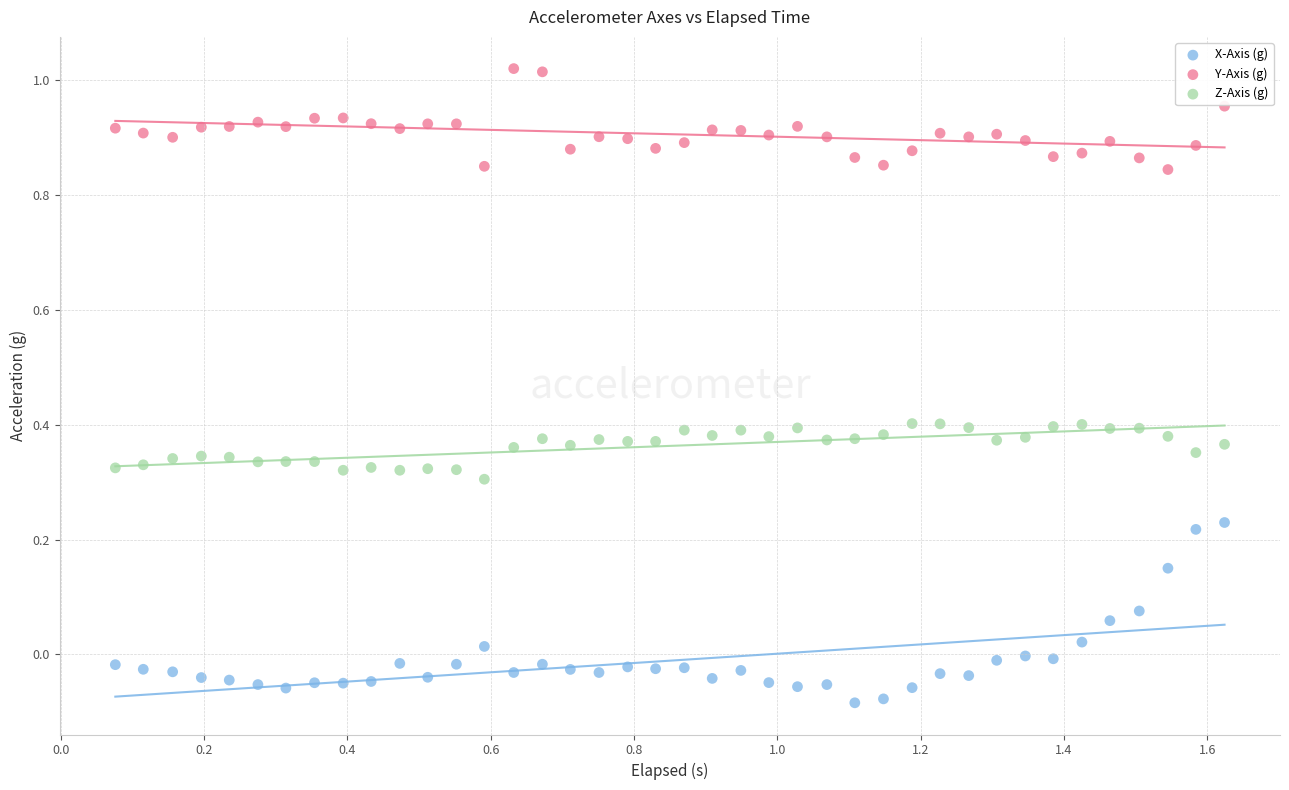

Which series reaches the maximum Y coordinate?

Y-Axis (g)